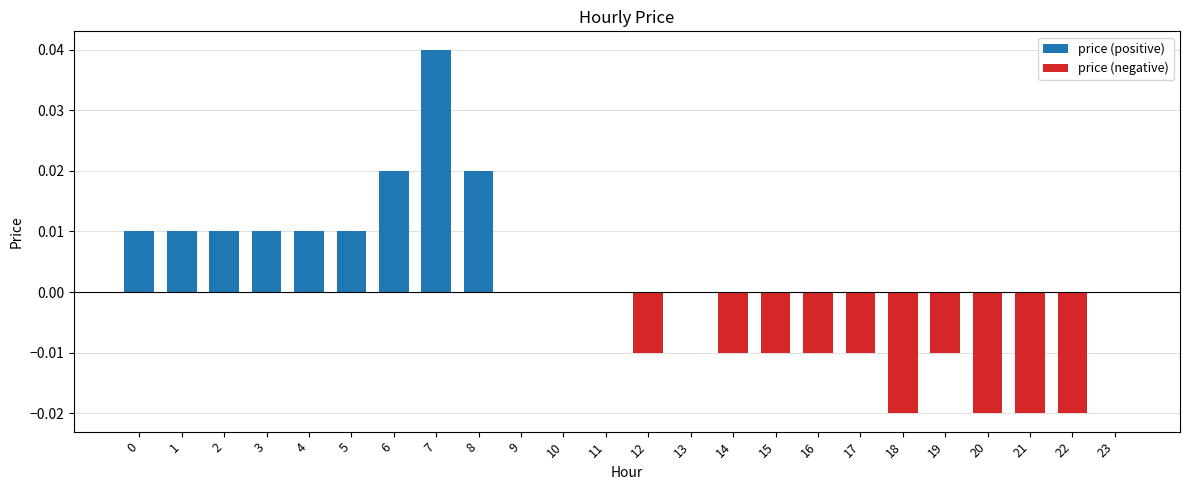

At which category is the sum across all series the highest?

7